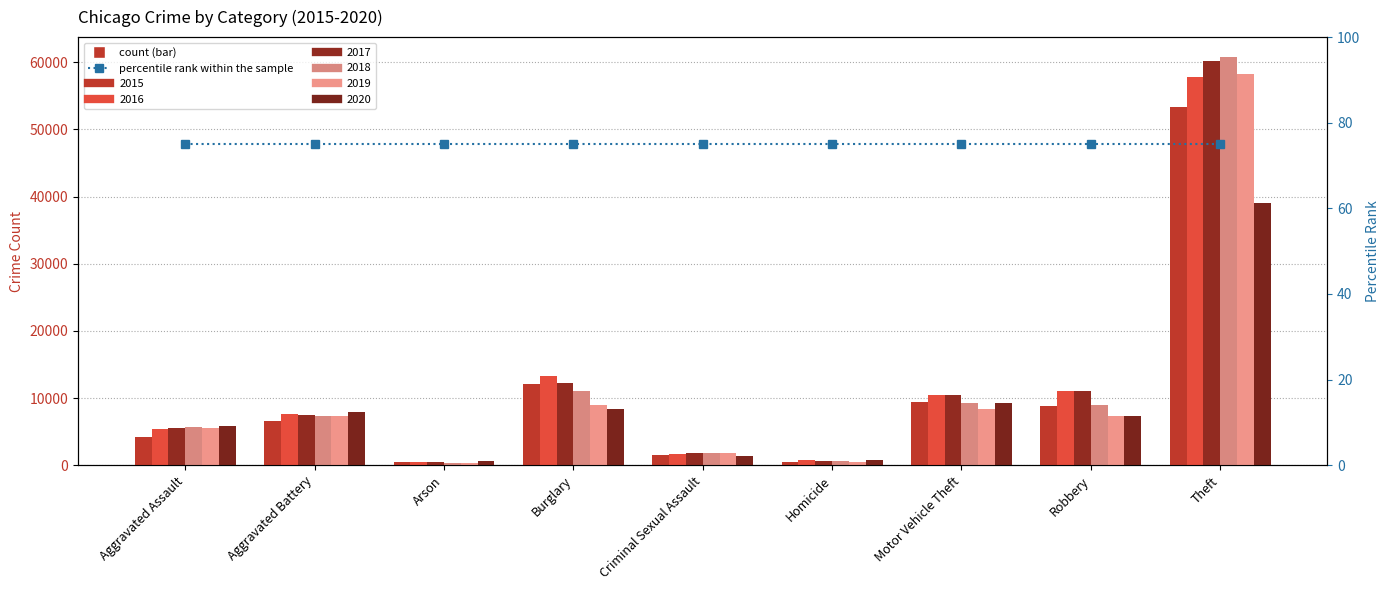

At which category is the sum across all series the highest?

Theft